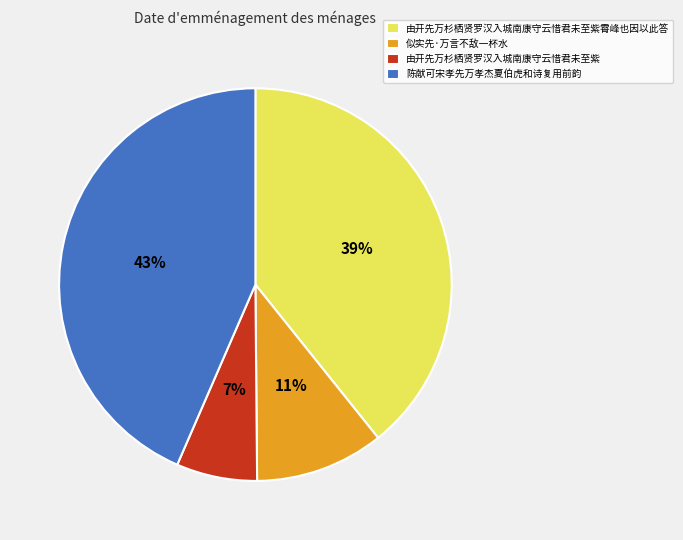

To the nearest percent, what portion does 由开先万杉栖贤罗汉入城南康守云惜君未至紫霄峰也因以此答 represent?

39%